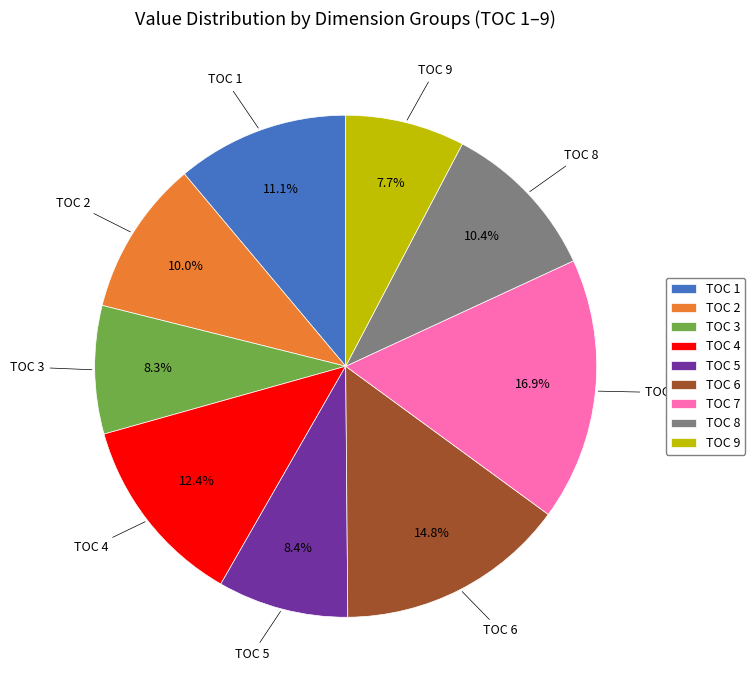

Which has a higher value, TOC 2 or TOC 5?

TOC 2